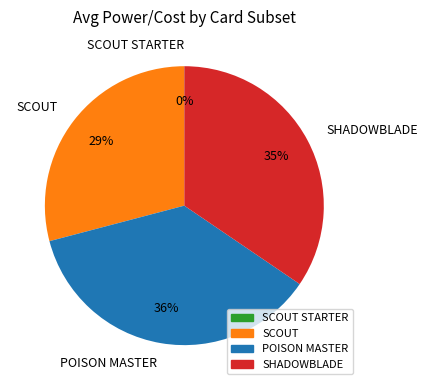

Which category has the biggest portion of the pie?

POISON MASTER